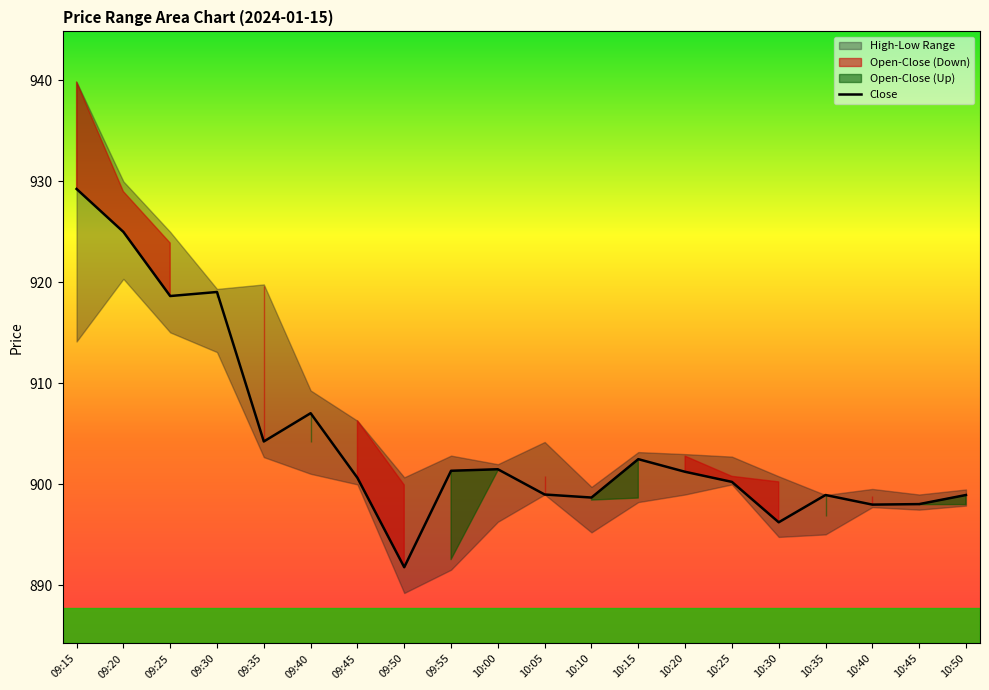

What is the sum of the values at 10:50 and 09:40?

1806.0